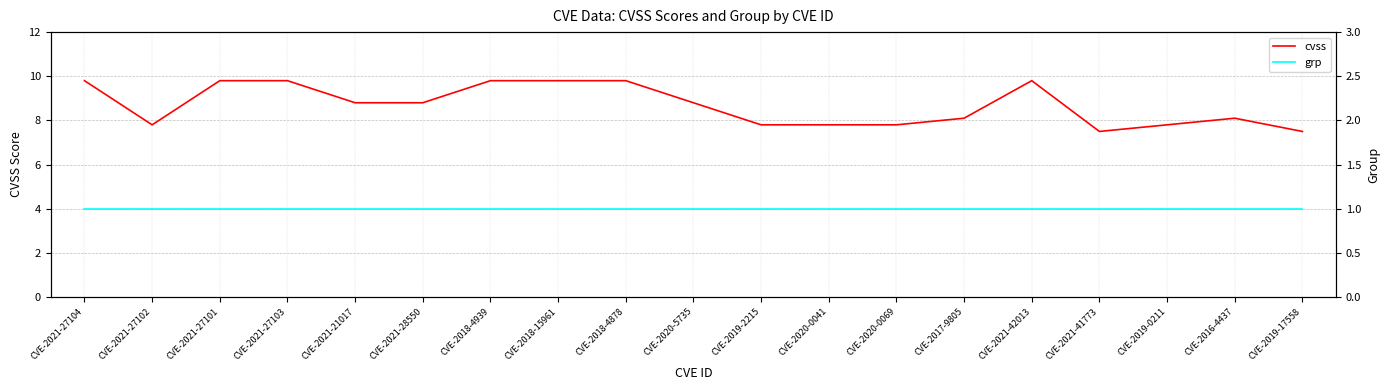

Reading left to right, extract all data points from this chart.

cvss: CVE-2021-27104=9.8	CVE-2021-27102=7.8	CVE-2021-27101=9.8	CVE-2021-27103=9.8	CVE-2021-21017=8.8	CVE-2021-28550=8.8	CVE-2018-4939=9.8	CVE-2018-15961=9.8	CVE-2018-4878=9.8	CVE-2020-5735=8.8	CVE-2019-2215=7.8	CVE-2020-0041=7.8	CVE-2020-0069=7.8	CVE-2017-9805=8.1	CVE-2021-42013=9.8	CVE-2021-41773=7.5	CVE-2019-0211=7.8	CVE-2016-4437=8.1	CVE-2019-17558=7.5
grp: CVE-2021-27104=1.0	CVE-2021-27102=1.0	CVE-2021-27101=1.0	CVE-2021-27103=1.0	CVE-2021-21017=1.0	CVE-2021-28550=1.0	CVE-2018-4939=1.0	CVE-2018-15961=1.0	CVE-2018-4878=1.0	CVE-2020-5735=1.0	CVE-2019-2215=1.0	CVE-2020-0041=1.0	CVE-2020-0069=1.0	CVE-2017-9805=1.0	CVE-2021-42013=1.0	CVE-2021-41773=1.0	CVE-2019-0211=1.0	CVE-2016-4437=1.0	CVE-2019-17558=1.0